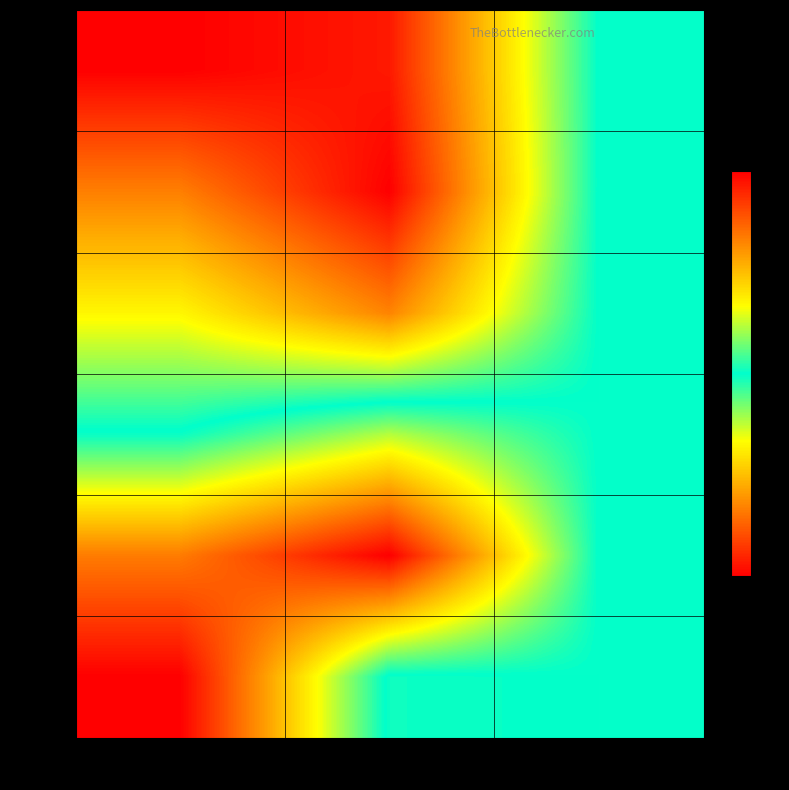

What is the sum of all row_0 values?

0.5